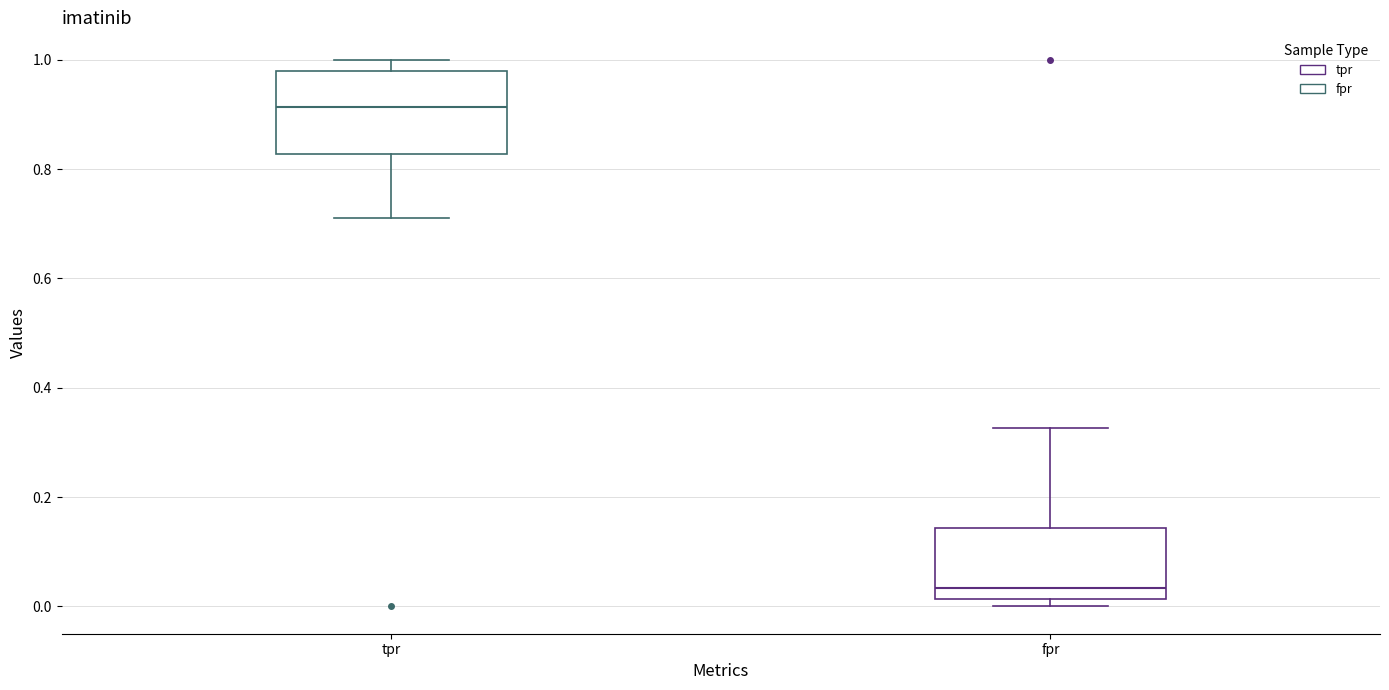

Which box's median line is the lowest?

fpr